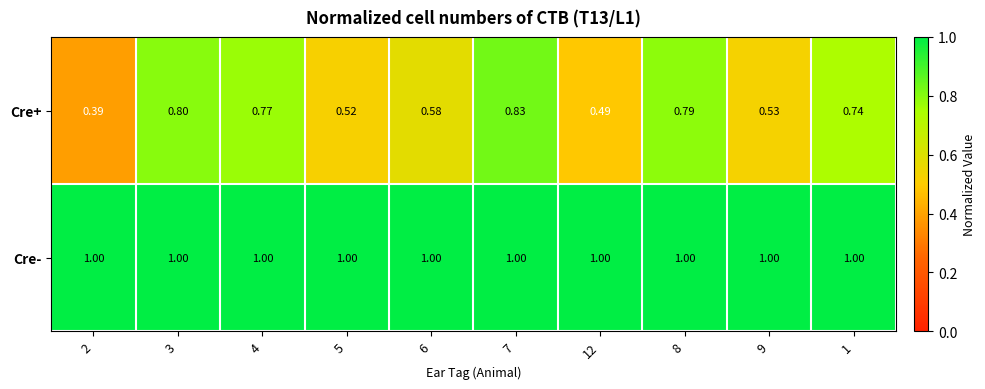

At 3, list the series in order from largest to smallest.

Cre-, Cre+